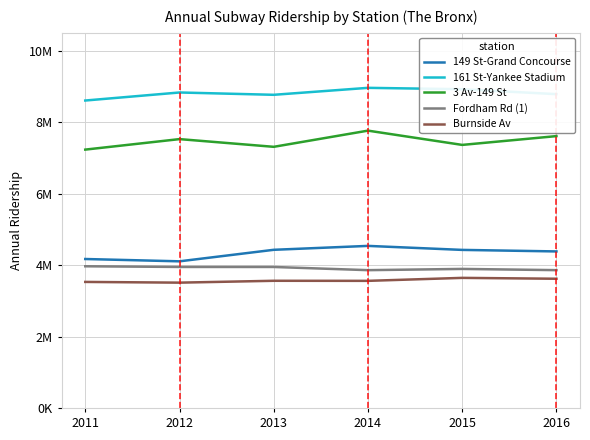

Is this an area chart (filled region under the line)?

No